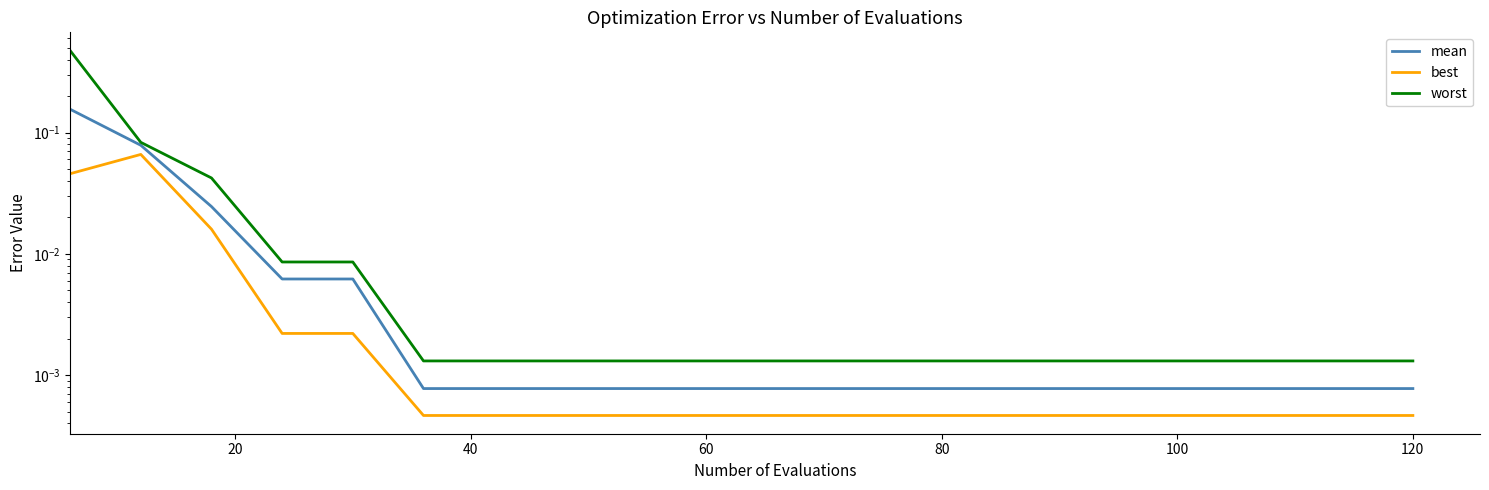

At which label is worst closest to 0?

100